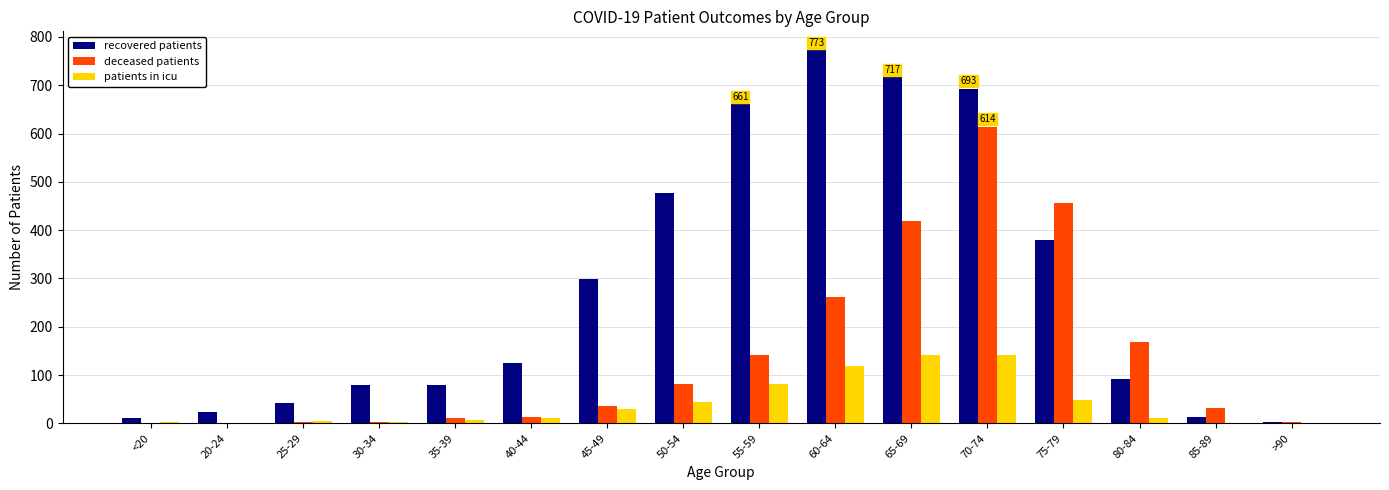

The recovered patients series shows 24 at 20-24. True or false?

True